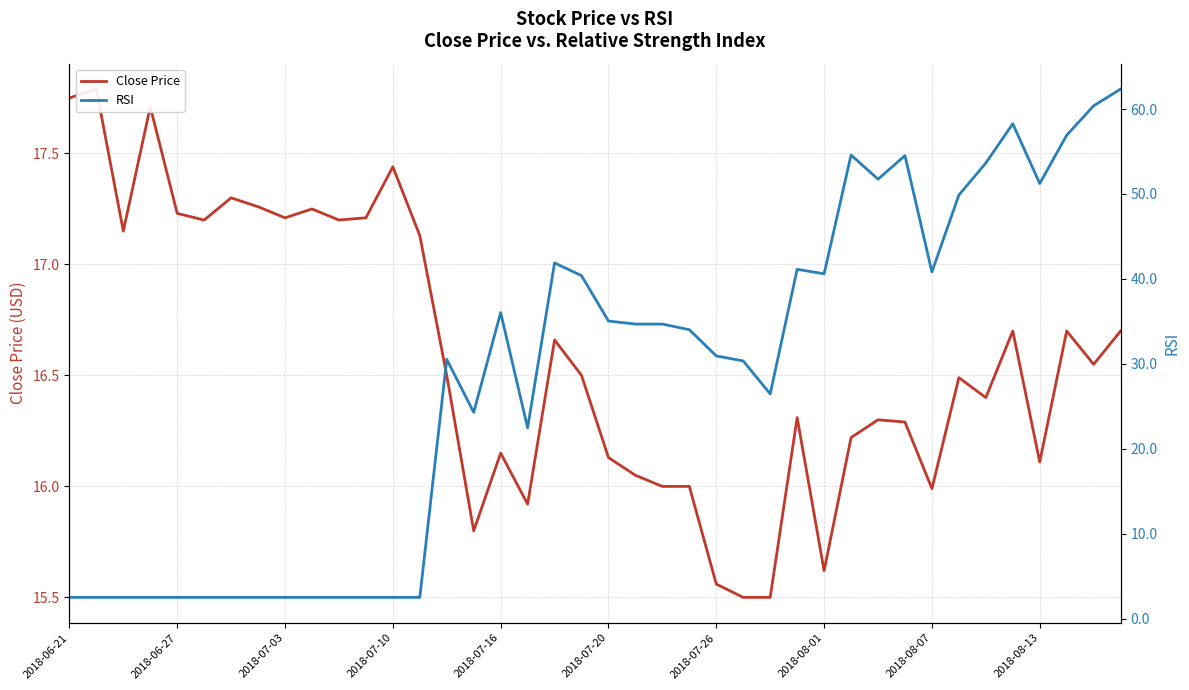

What is the lowest value of the RSI series?

2.5